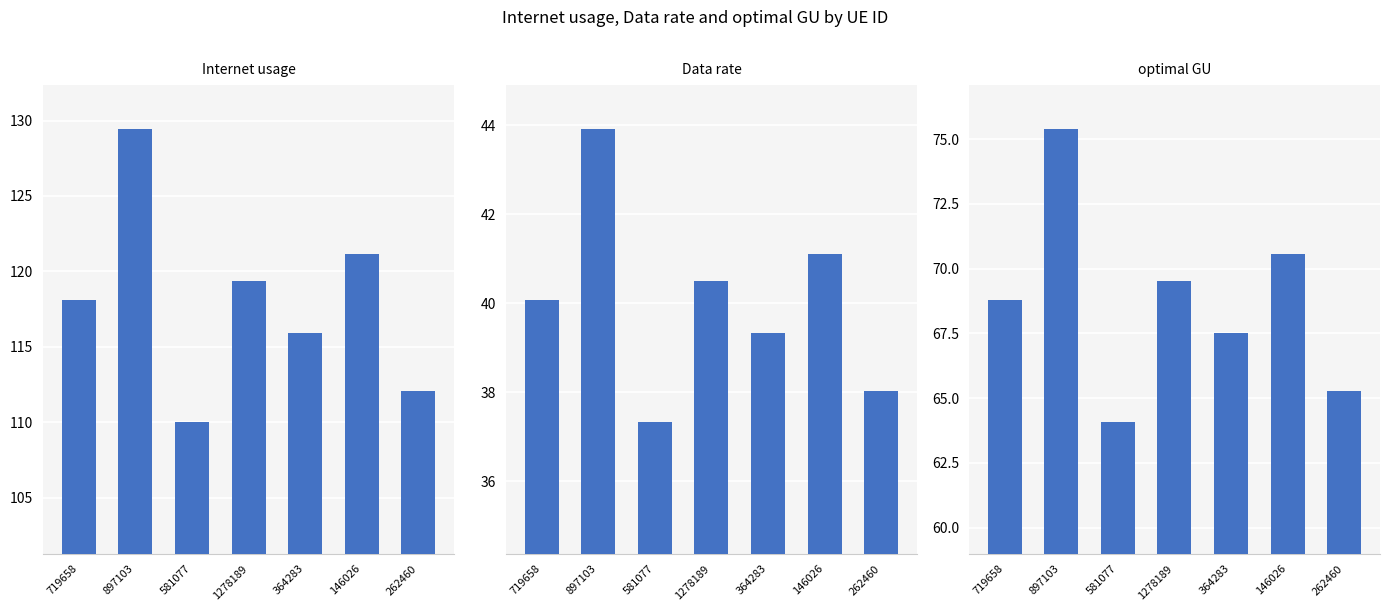

At which category does the chart reach its minimum across all series?

581077